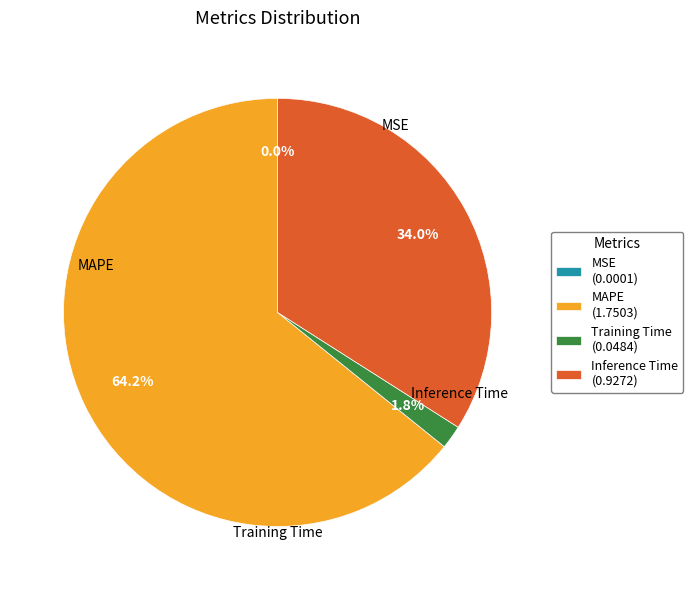

Is there a majority slice in this chart?

Yes